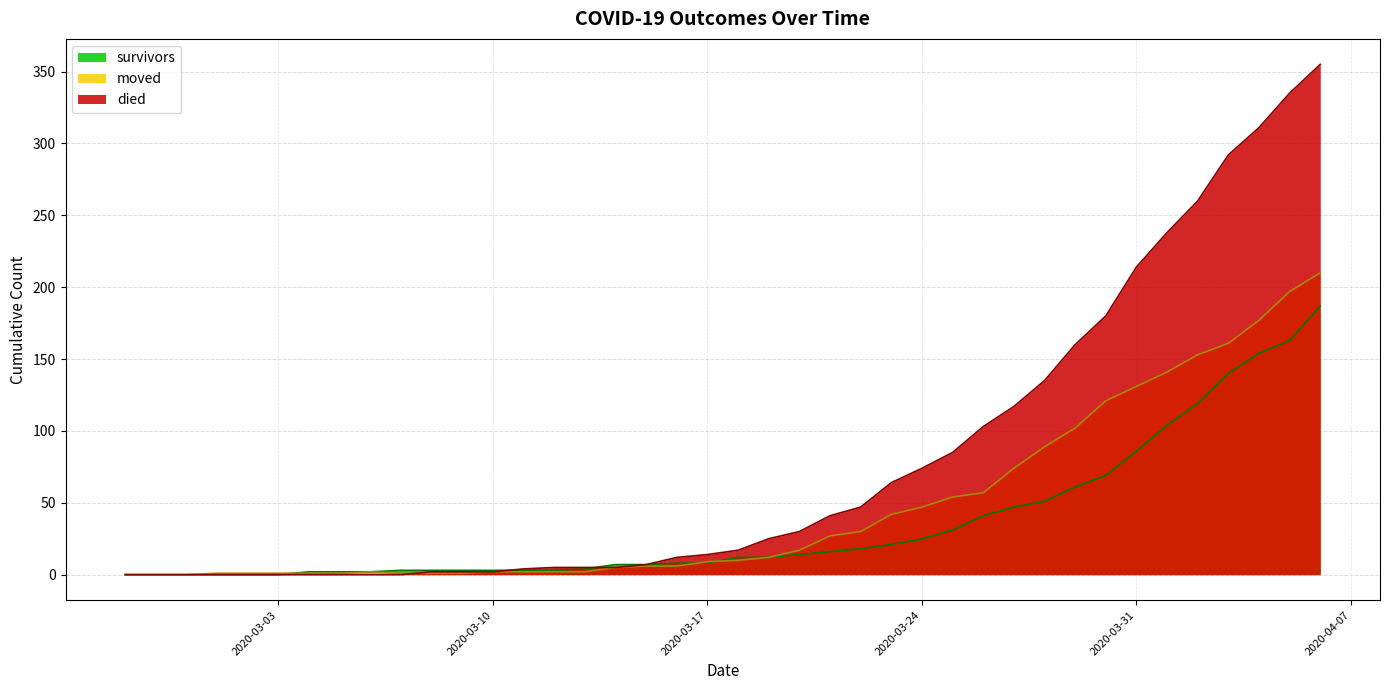

How many data points in died are less than 17?

20